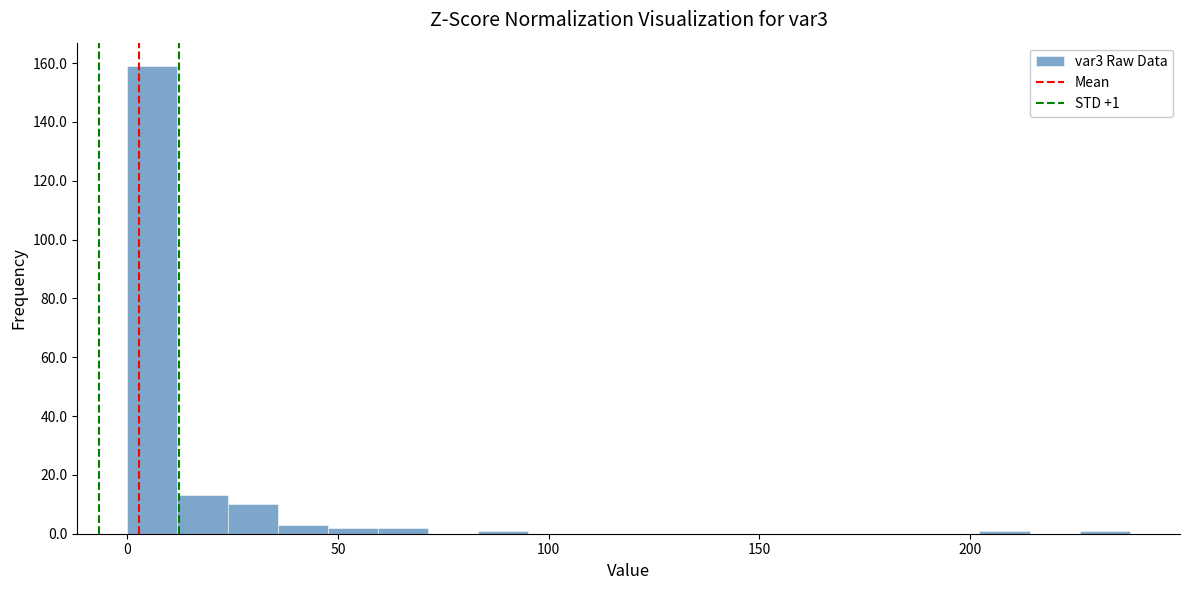

Around what value on the x-axis is the tallest bar? Give the approximate position of its centre, as read against the axis.

5